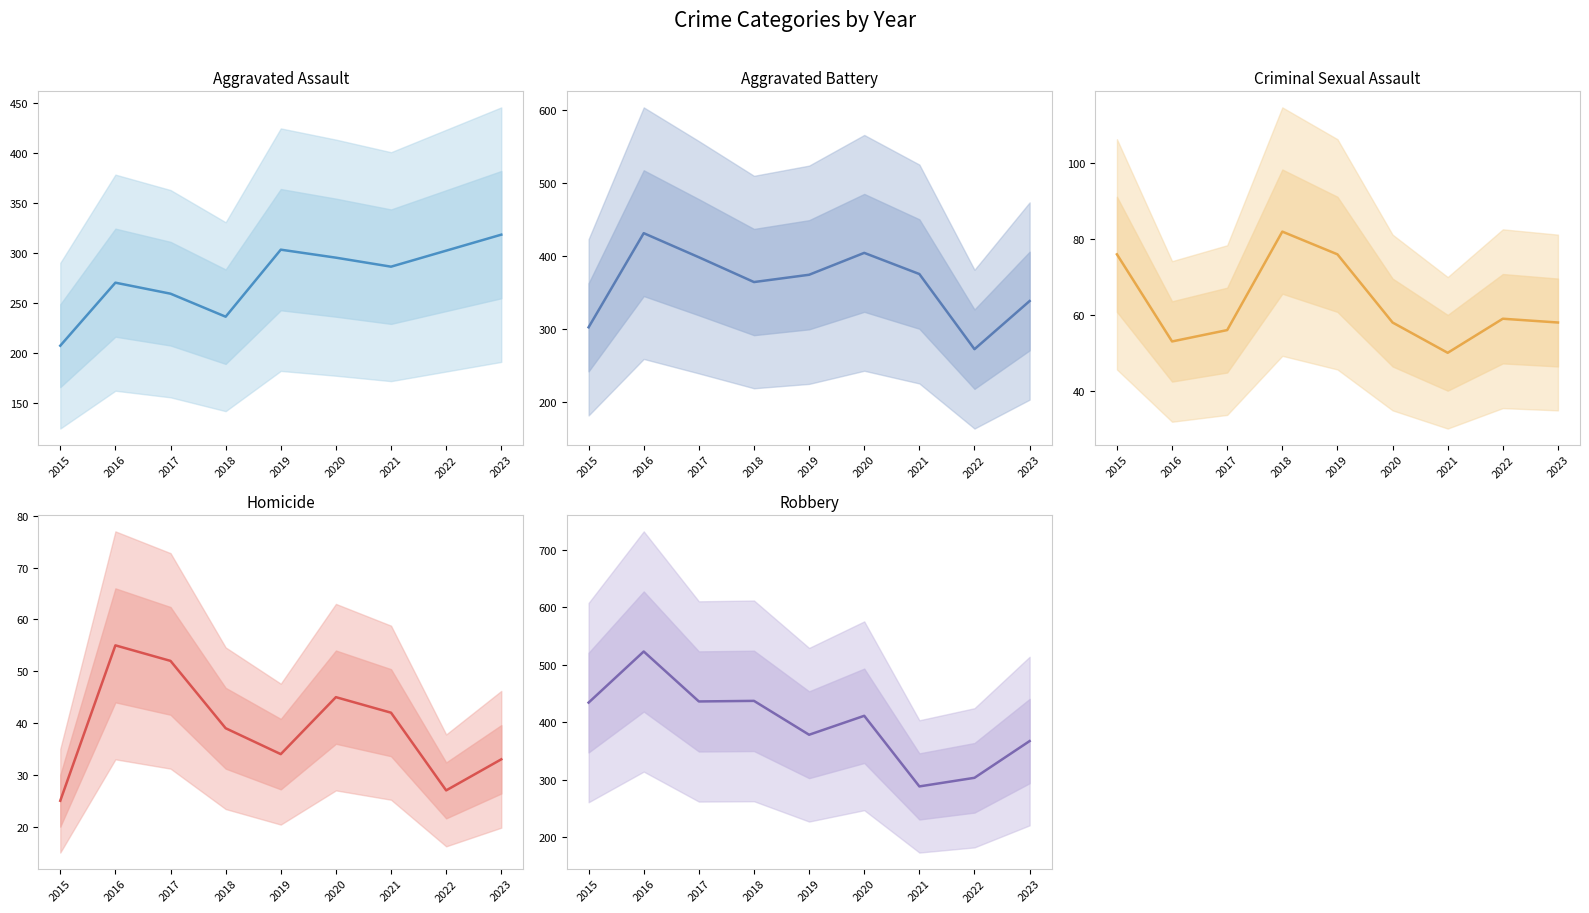

True or false: Aggravated Battery has a value of 431 at 2016.

True